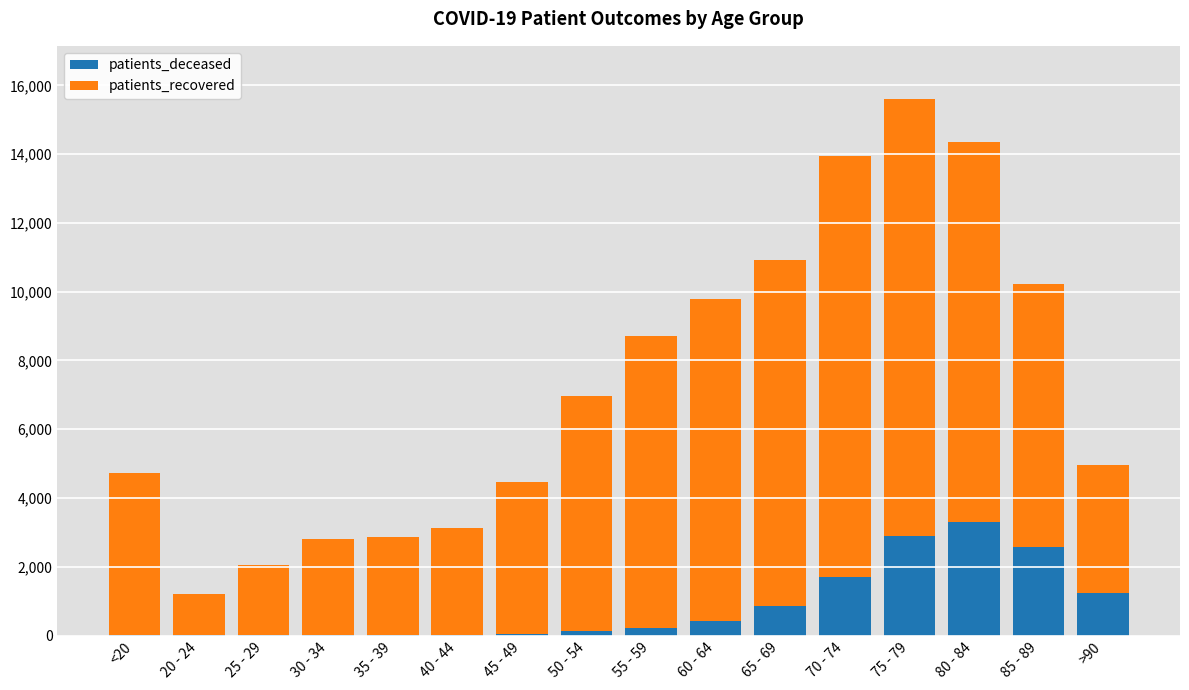

At which category is the sum across all series the highest?

75 - 79